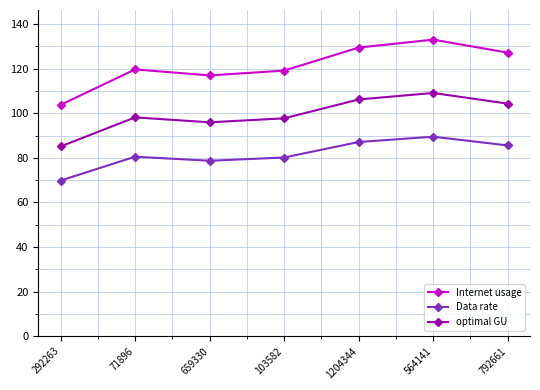

Which category has the highest value across all series?

564141